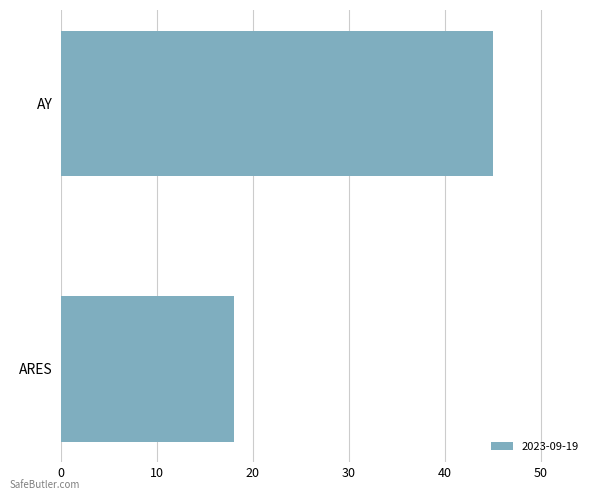

What is the difference between the maximum and minimum values?

27